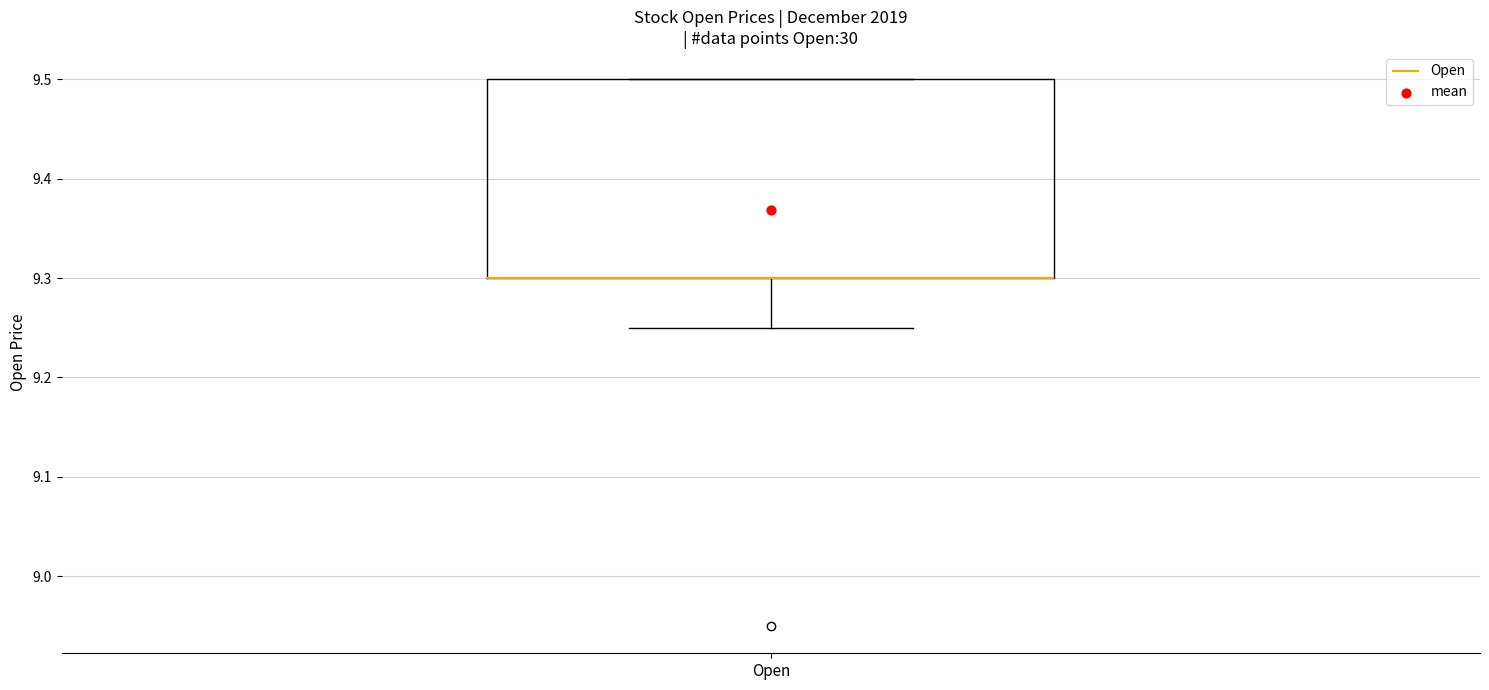

Where is the upper edge of the box for Open on the y-axis? The values are not printed on the chart, so give them approximately, as read against the axis.

9.50